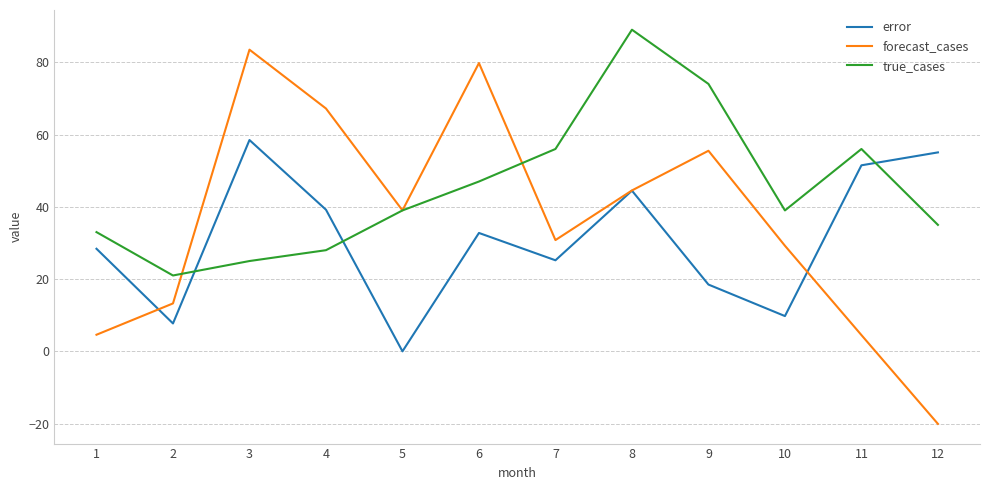

Which series has the largest range (max minus min)?

forecast_cases